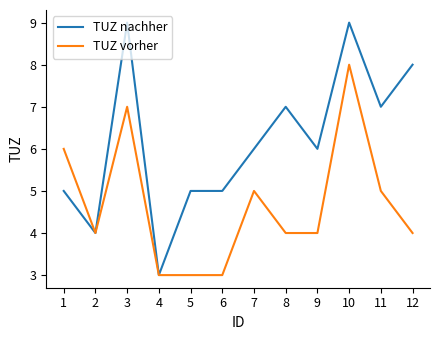

Is this an area chart (filled region under the line)?

No